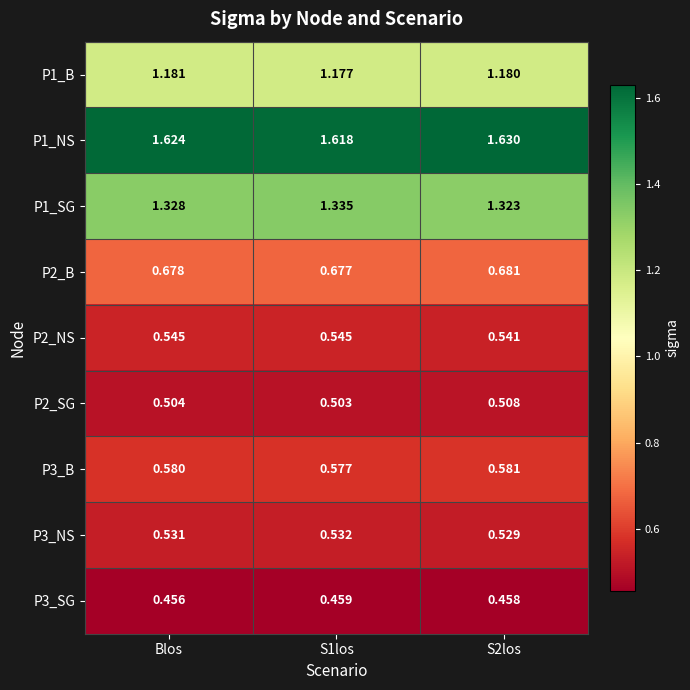

Is the value of P3_SG at S2los greater than the value of P1_B at S2los?

No